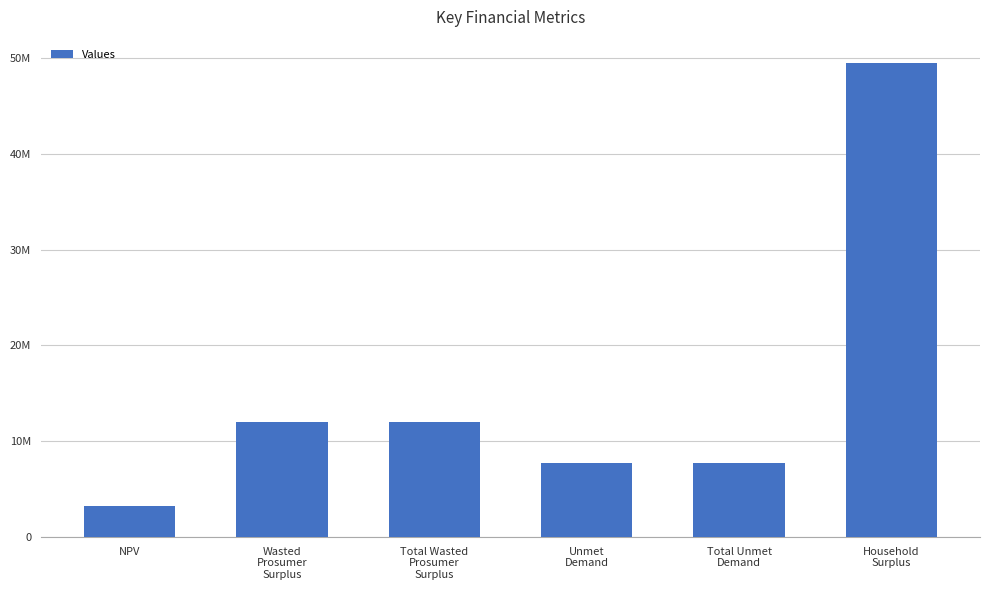

Does the chart contain any negative values?

No